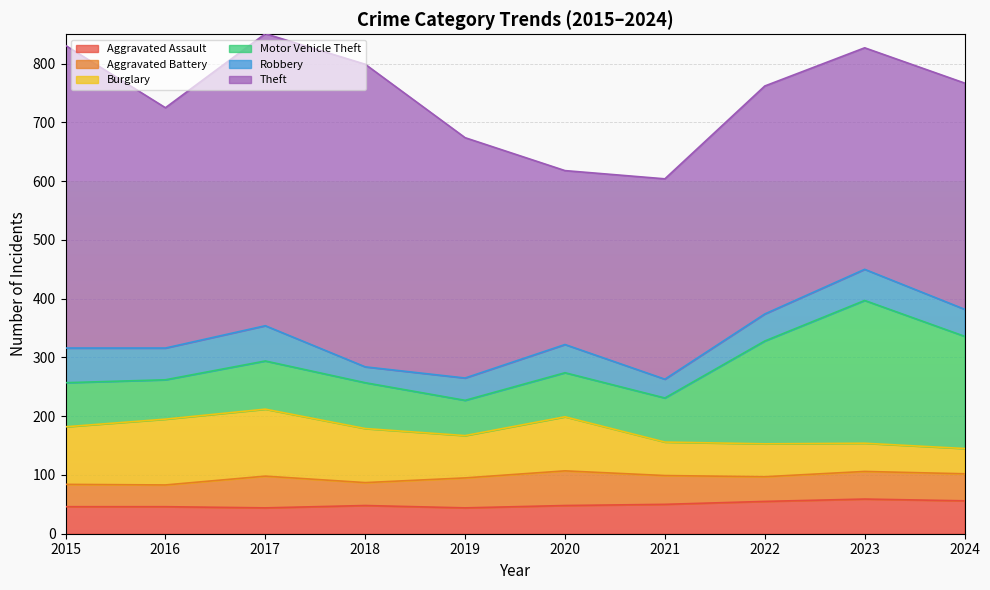

Where is the first local maximum for Burglary?

2017